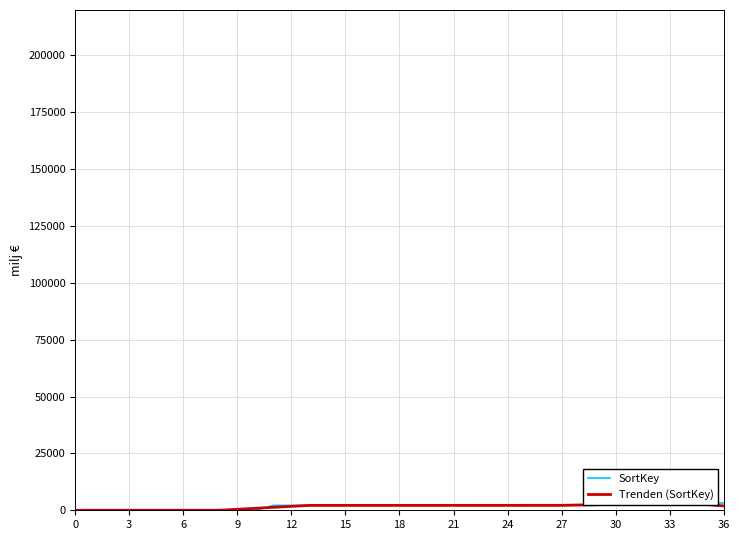

Where does the Trenden (SortKey) series first go above 2156?

18